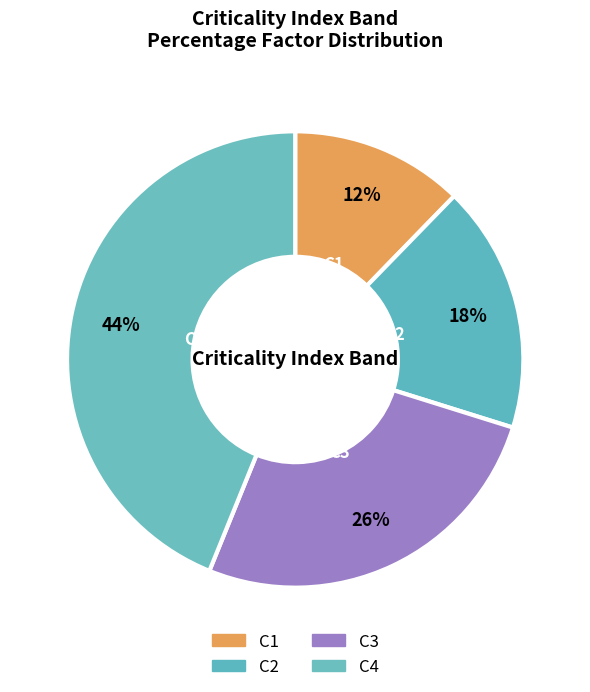

To the nearest percent, what is the average slice percentage?

25%